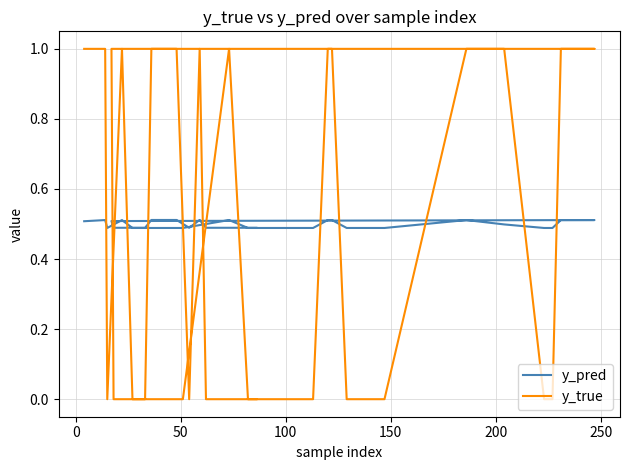

What is the average value of the y_true series?

0.4